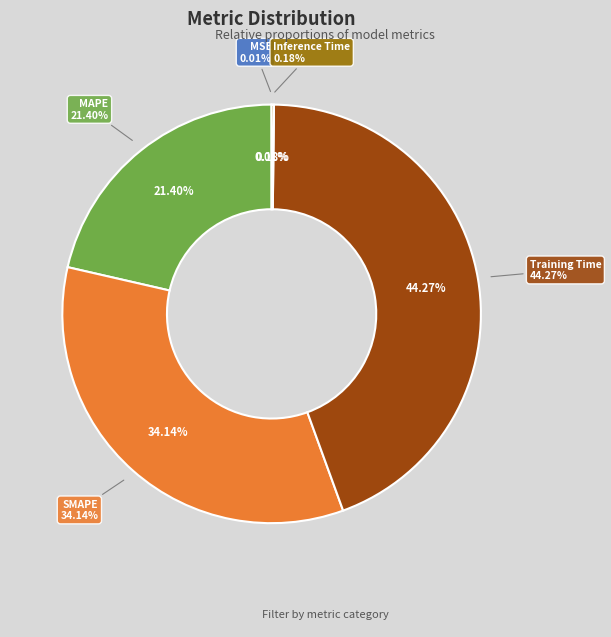

To the nearest percent, what is the average slice percentage?

20%